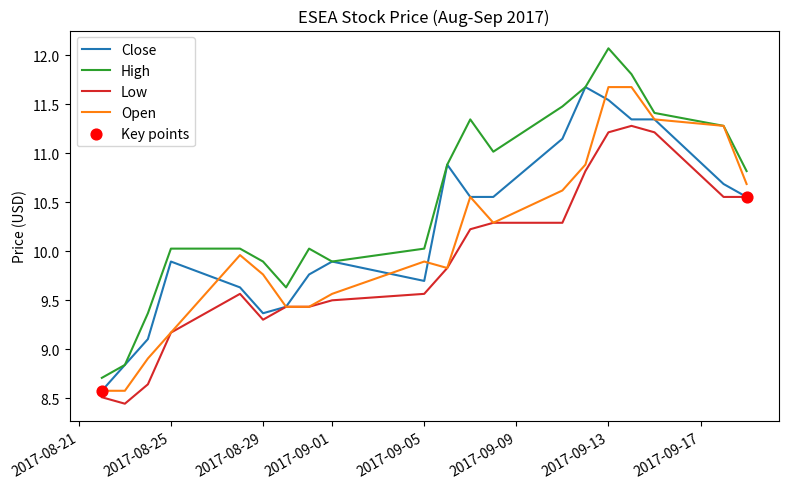

Which series has the largest total across all categories?

High